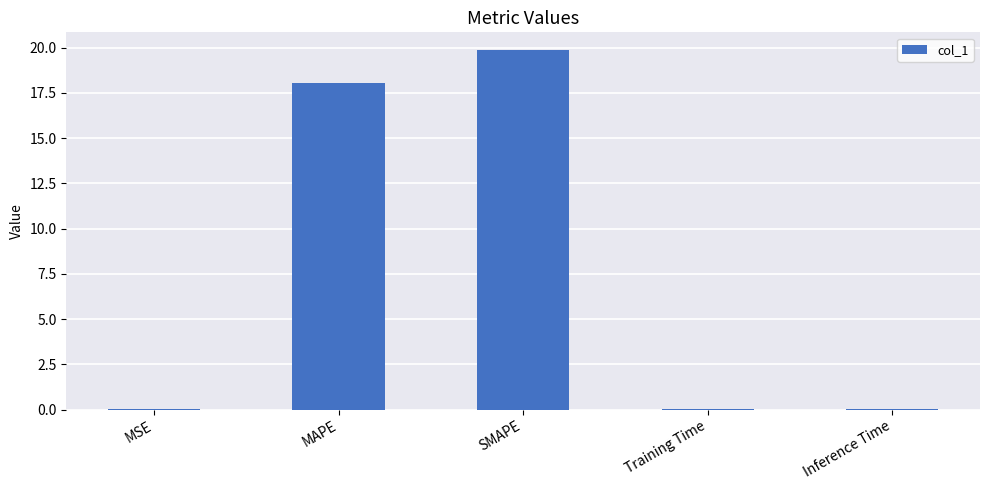

True or false: the data shows 0.0 at Training Time.

True